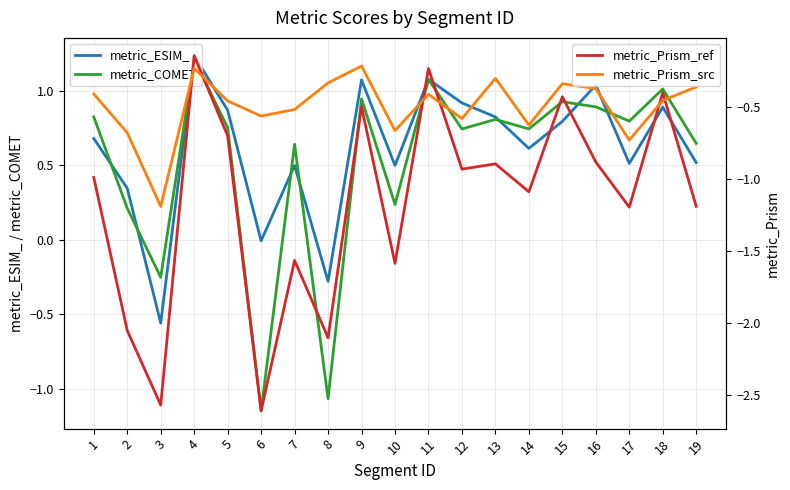

Is the value of metric_Prism_ref at 10 greater than the value of metric_COMET at 17?

No